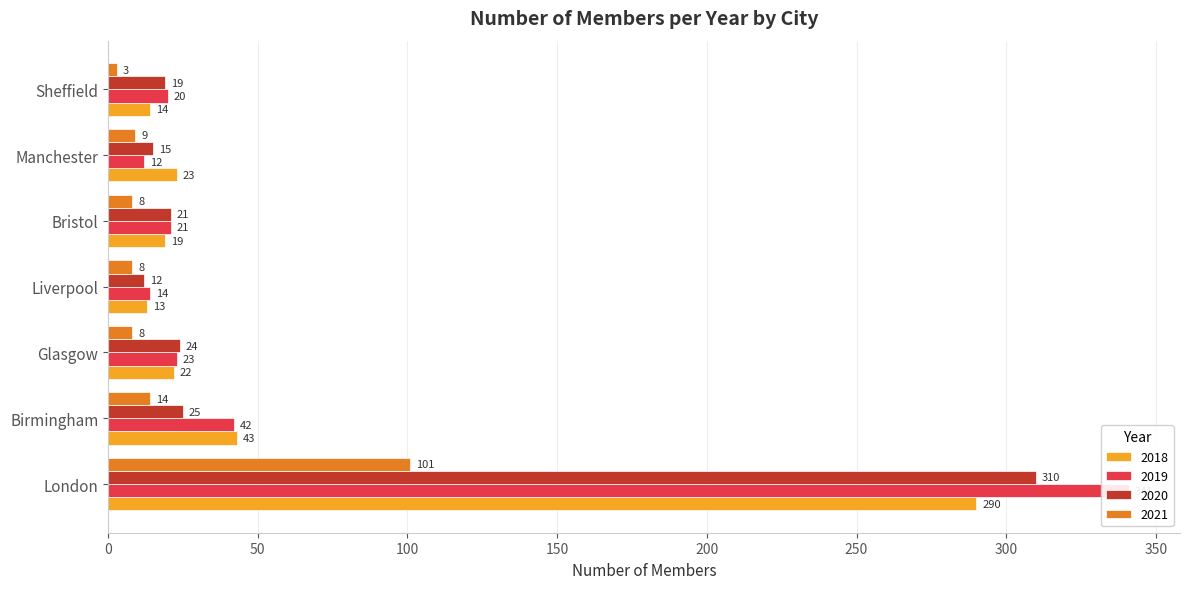

What is the label of the 5th bar from the right?

Glasgow